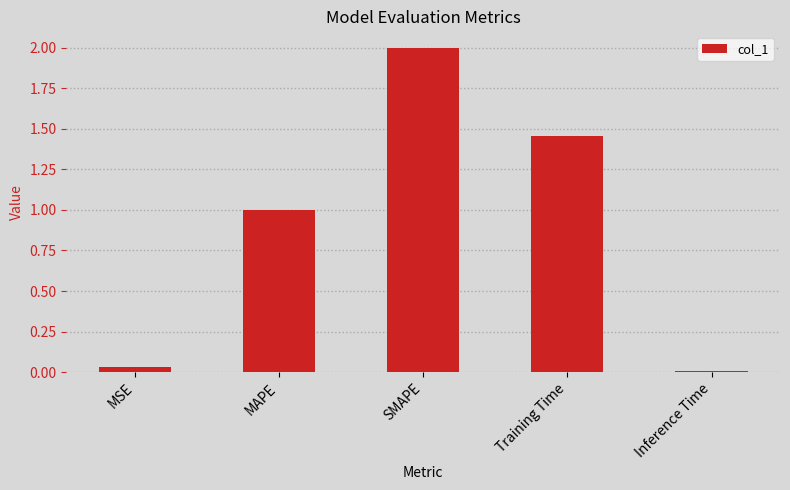

The chart shows a value of 1.0 at MAPE. True or false?

True